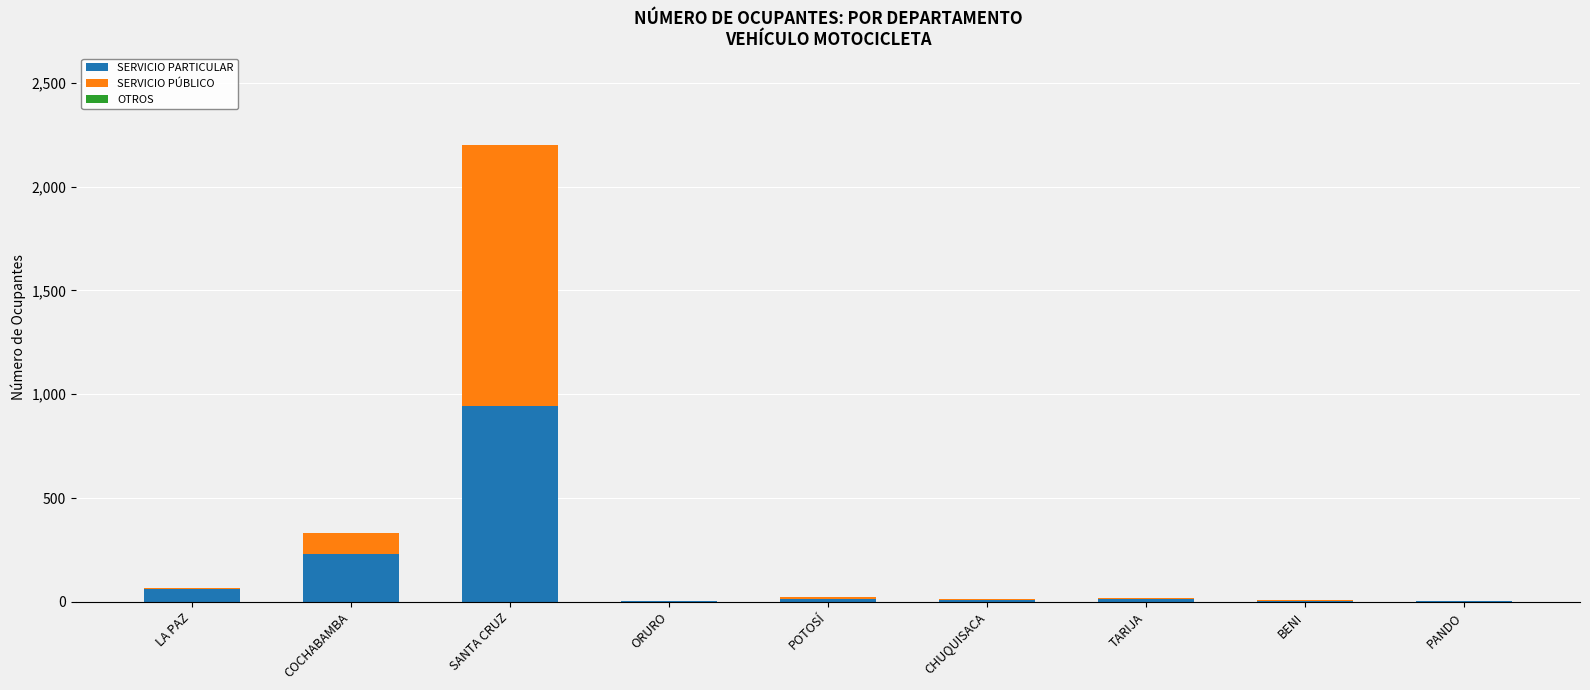

At which label does SERVICIO PARTICULAR reach its peak?

SANTA CRUZ